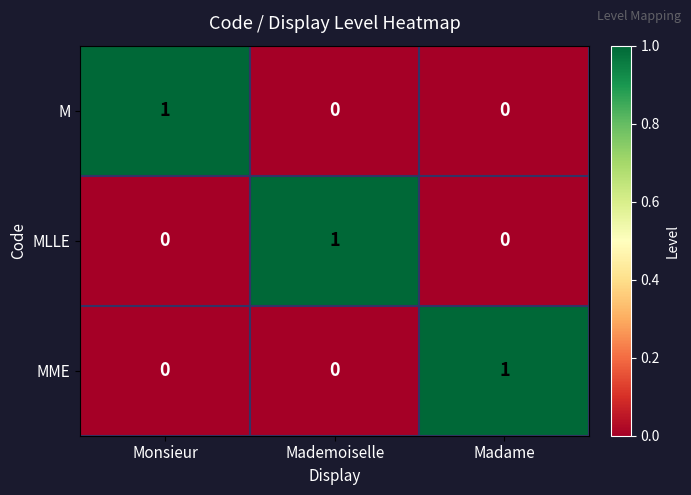

Reading left to right, list all the values displayed in this chart.

M: Monsieur=1	Mademoiselle=0	Madame=0
MLLE: Monsieur=0	Mademoiselle=1	Madame=0
MME: Monsieur=0	Mademoiselle=0	Madame=1